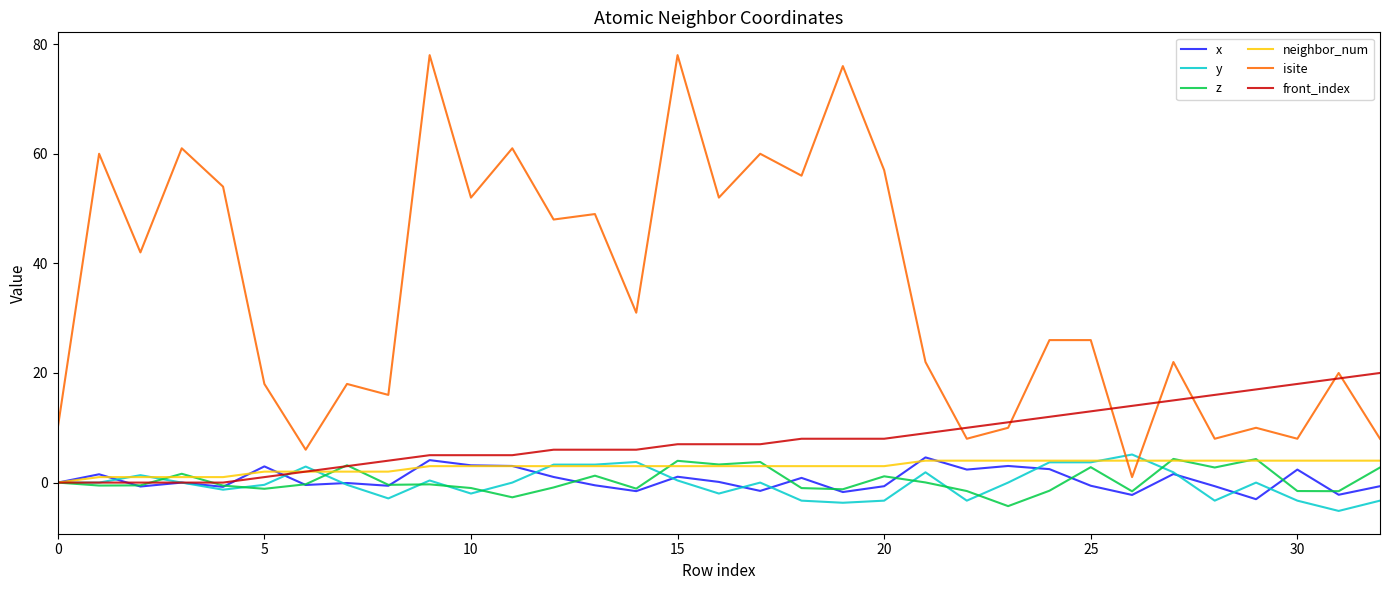

Is this an area chart (filled region under the line)?

No